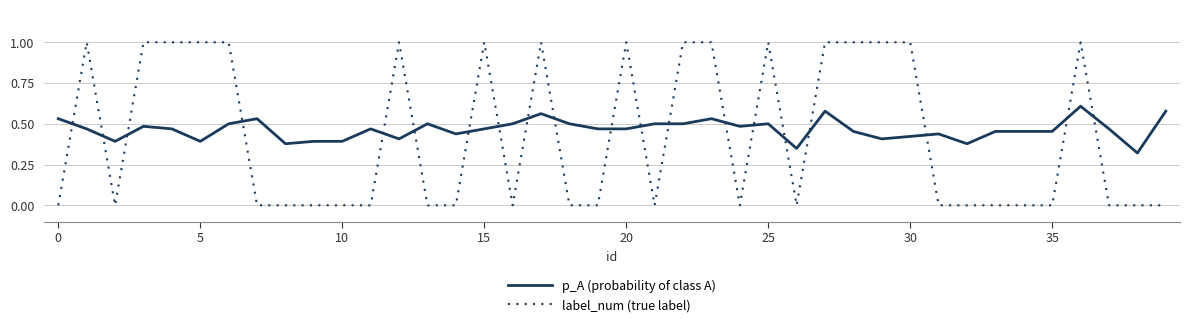

What is the maximum value shown in the chart?

1.0